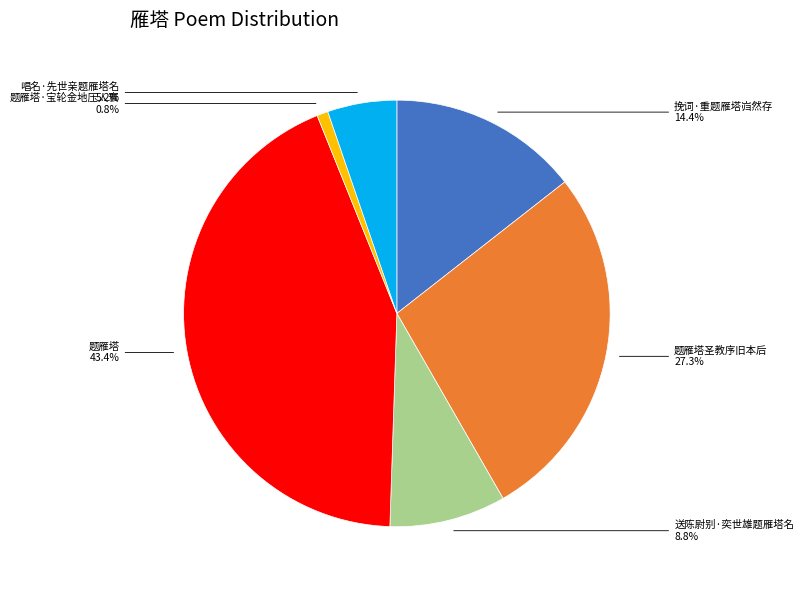

Count the number of slices in the pie.

6